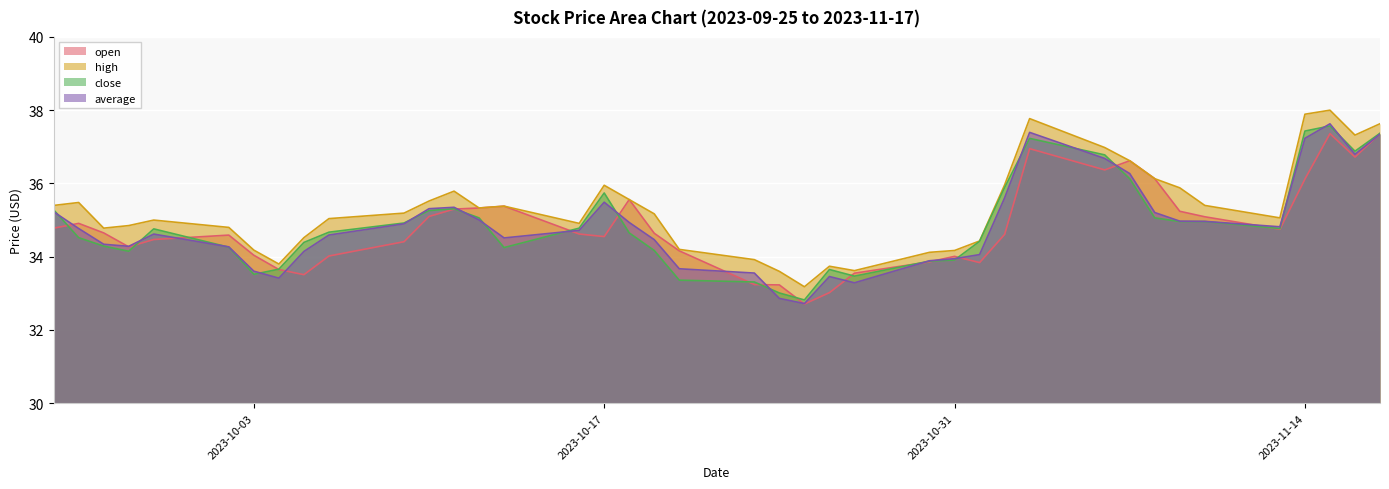

How many intersections are there between average and close?

18